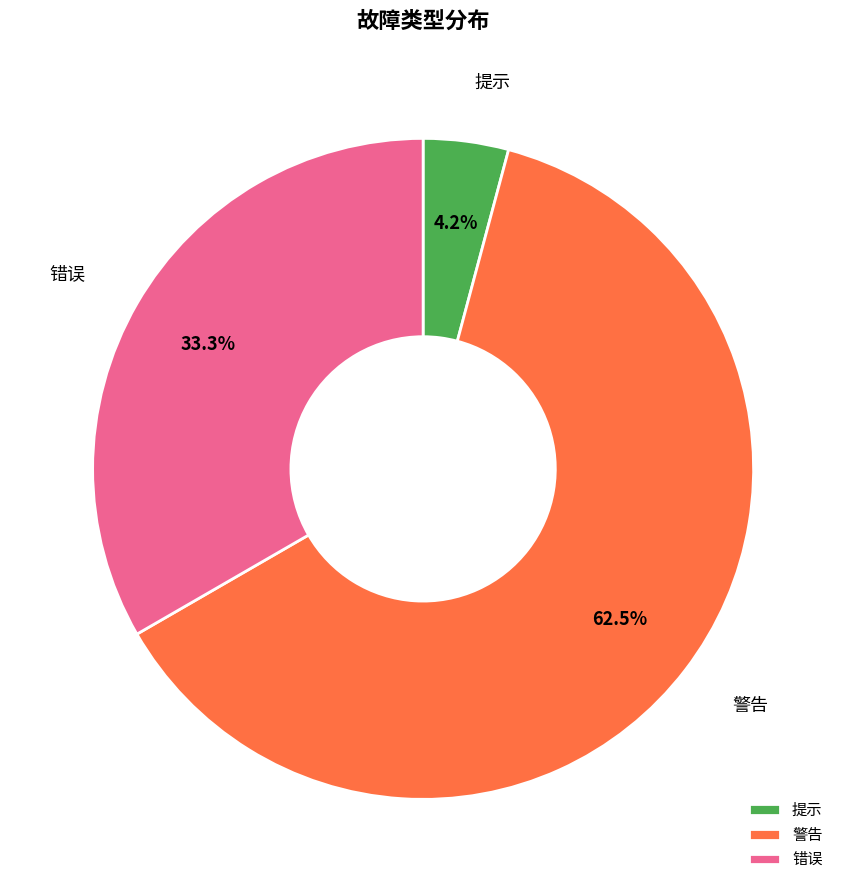

What percentage is NOT represented by 提示?

95.8%